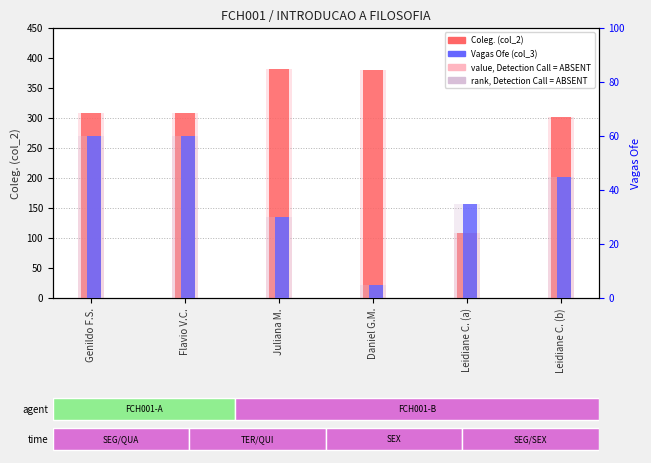

What is the difference between the highest and lowest values at Leidiane C. (b)?

256